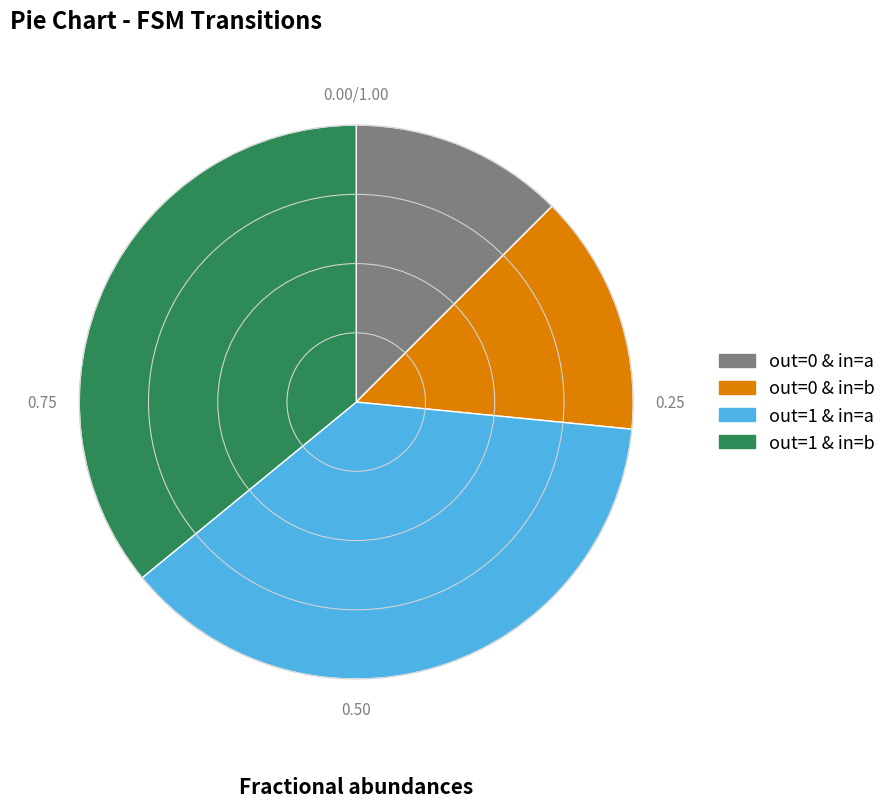

Is there any slice that represents more than half of the pie?

No